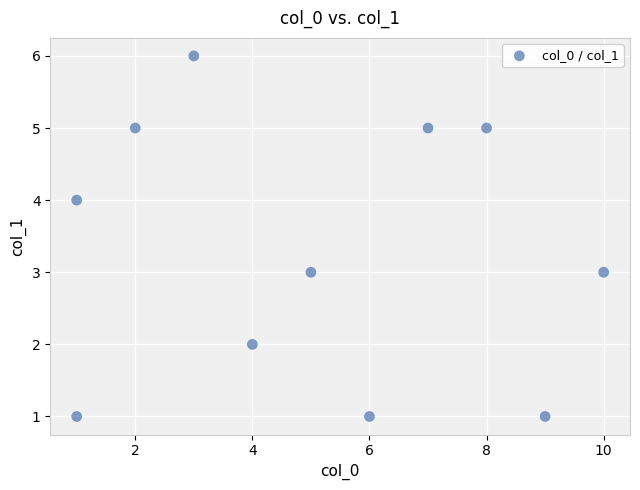

What is the range of Y values (max minus min)?

5